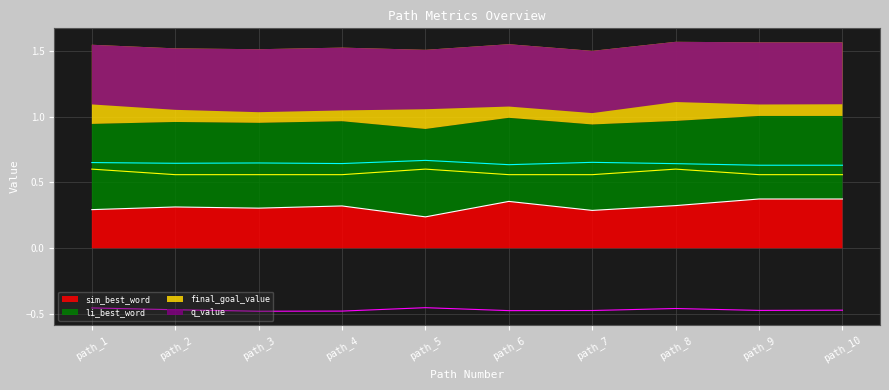

What is the highest value of the q_value series?

-0.5